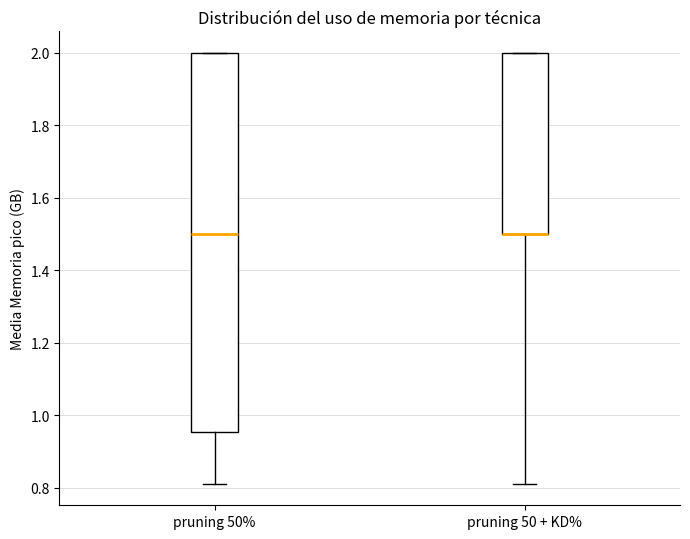

Where does the lower whisker of the box for pruning 50 + KD% end on the y-axis? The values are not printed on the chart, so give them approximately, as read against the axis.

0.82